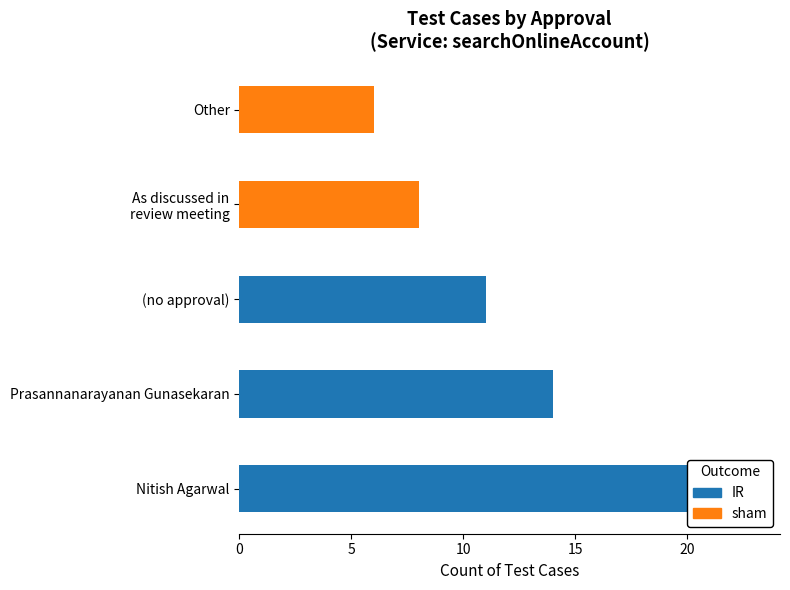

What value does the data have at Nitish Agarwal, to the nearest 10?

20